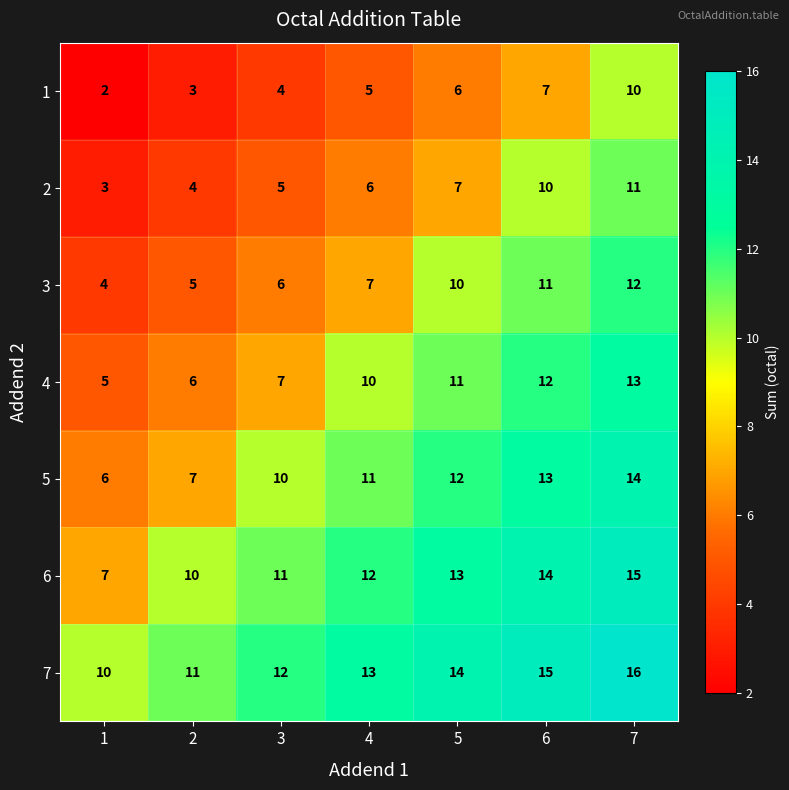

At which category is the sum across all series the highest?

7